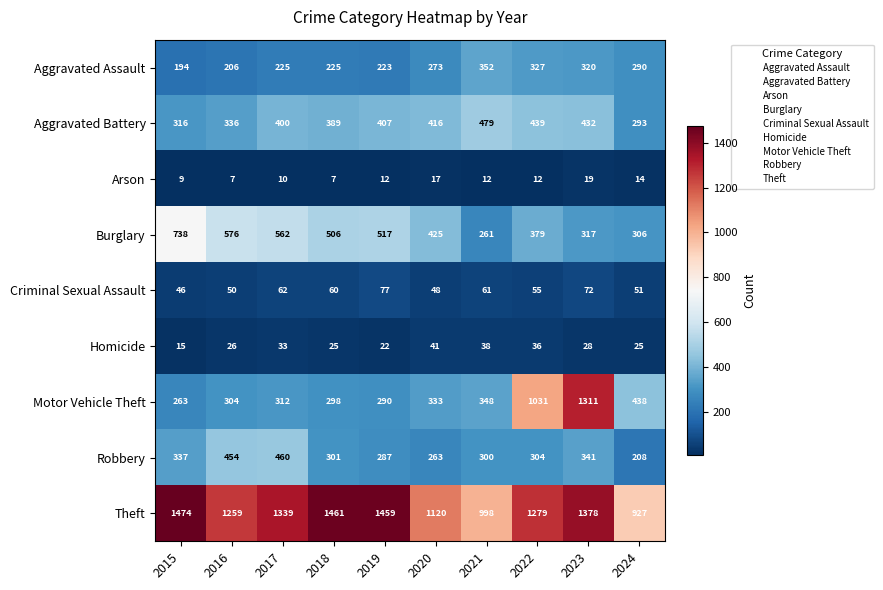

At how many categories does at least one series exceed 1272?

6